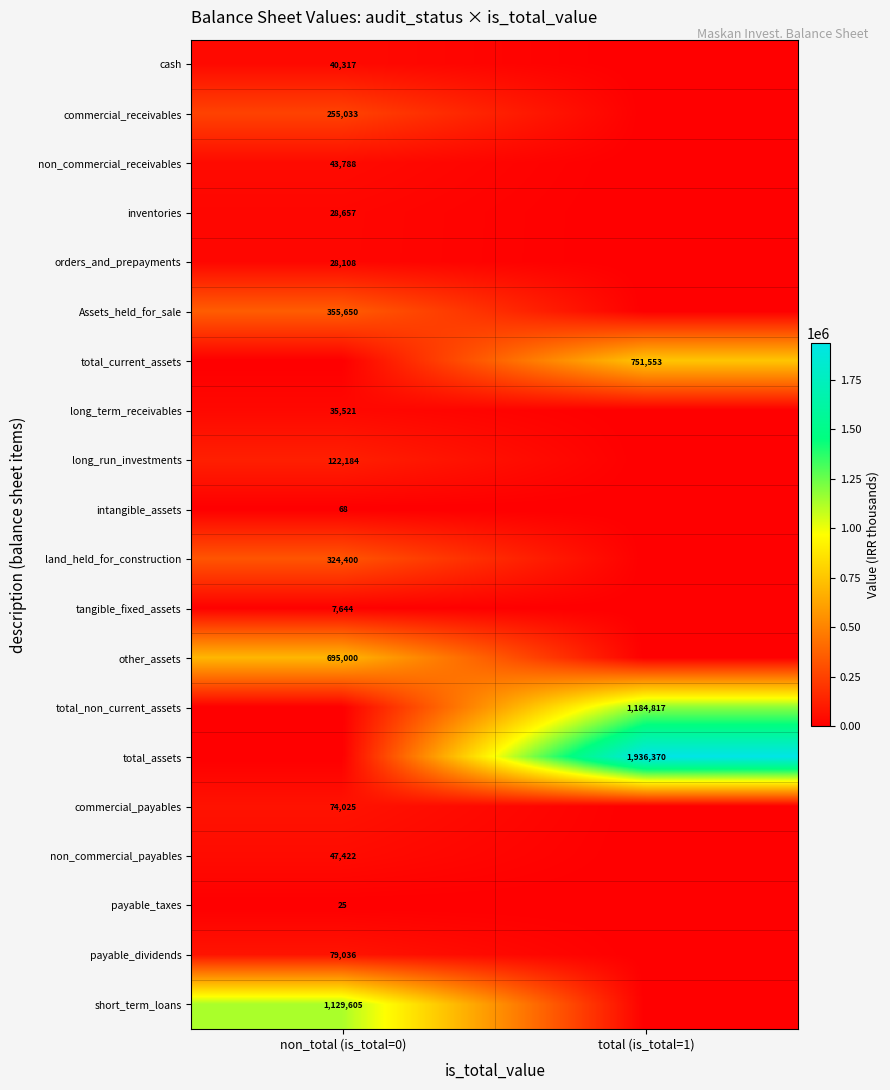

What is the spread (max minus min) of values at non_total (is_total=0)?

1129605